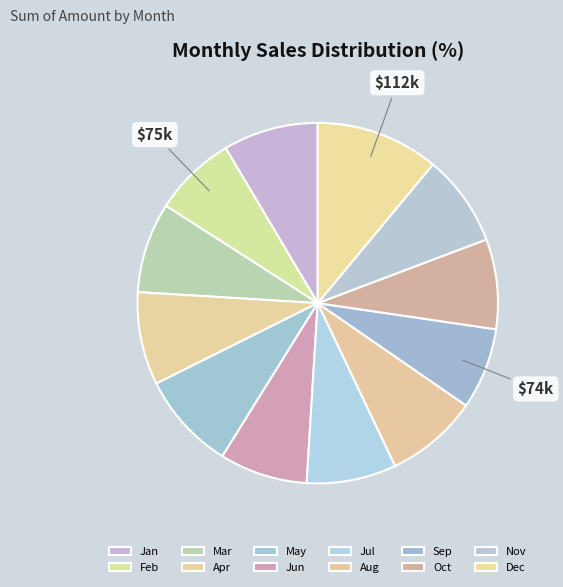

Which slice is the smallest?

Sep